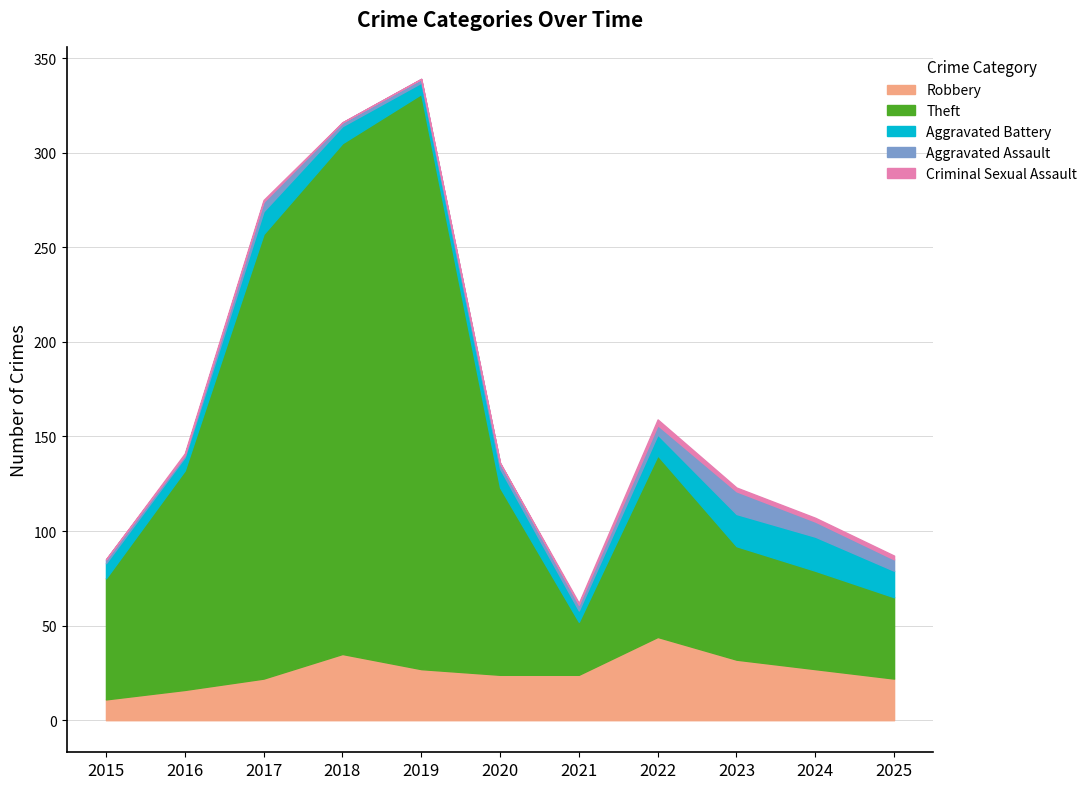

Where is the first local maximum for Criminal Sexual Assault?

2022